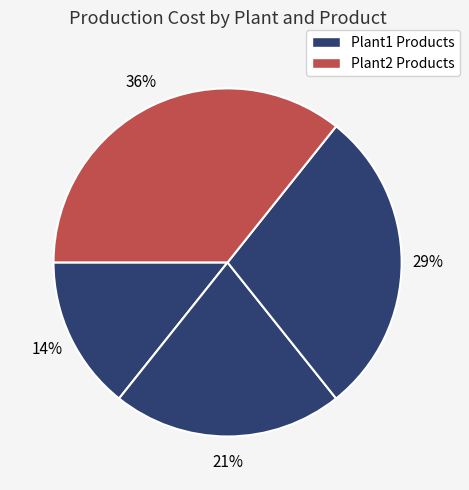

How many segments does this pie chart have?

4